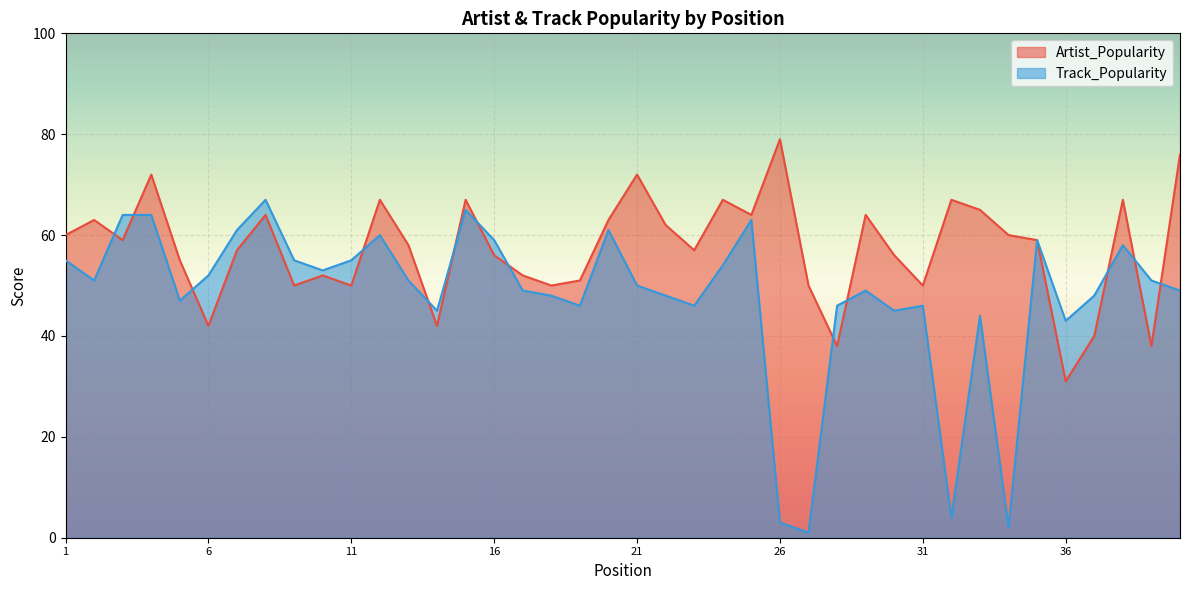

What is the maximum value shown in the chart?

79